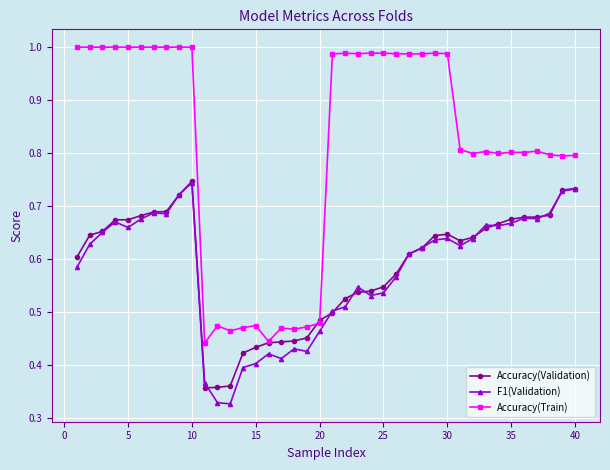

True or false: F1(Validation) and Accuracy(Train) cross at least once.

False